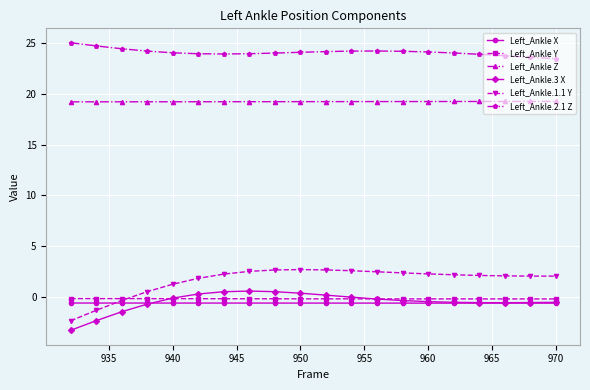

Which series has the widest spread of values?

Left_Ankle.1.1 Y